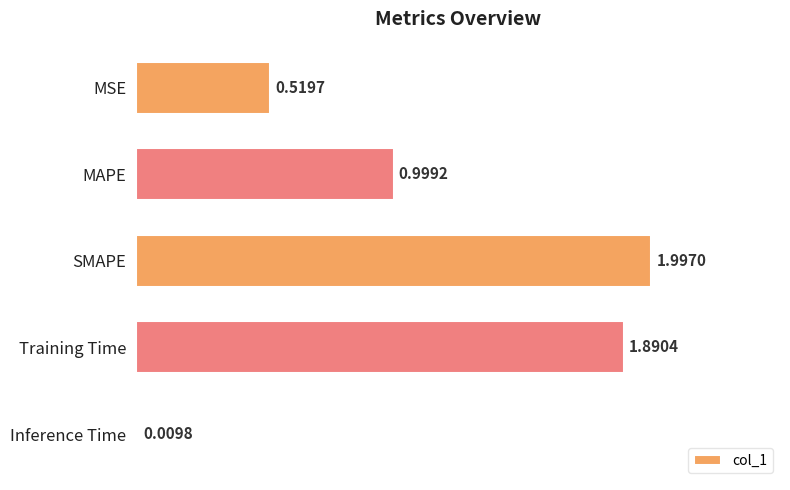

Between MAPE and Training Time, which is larger?

Training Time